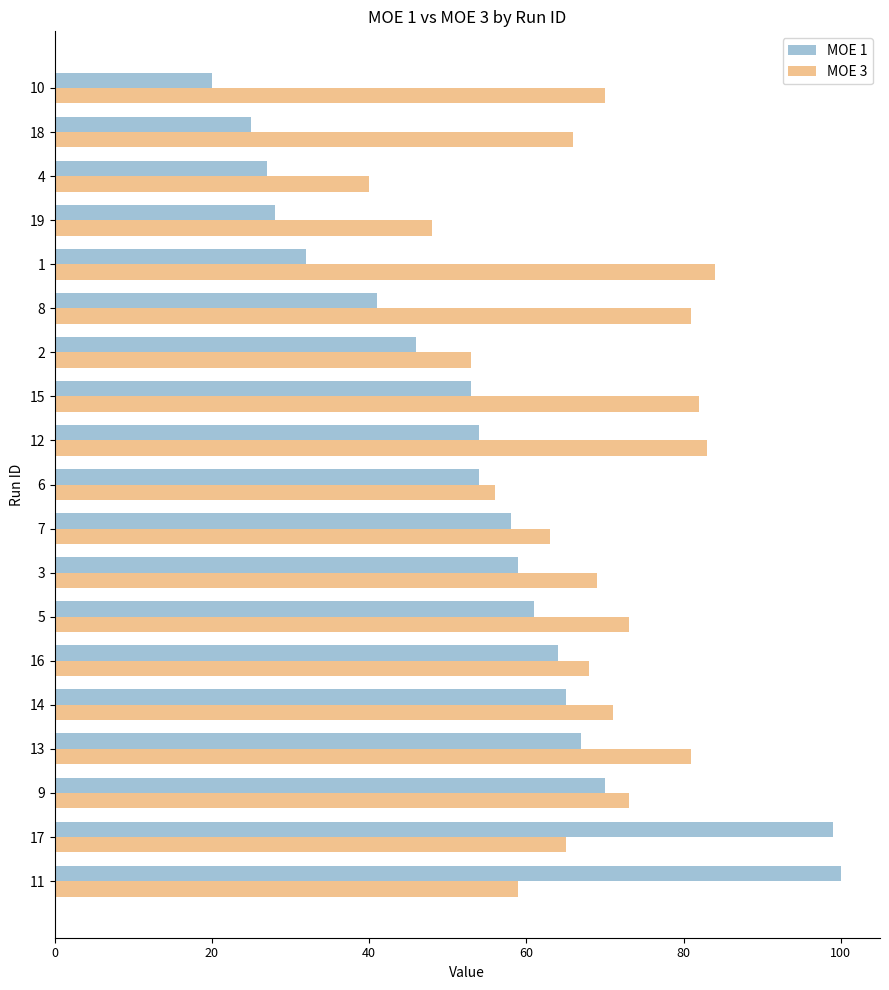

What is the minimum value for MOE 1?

20